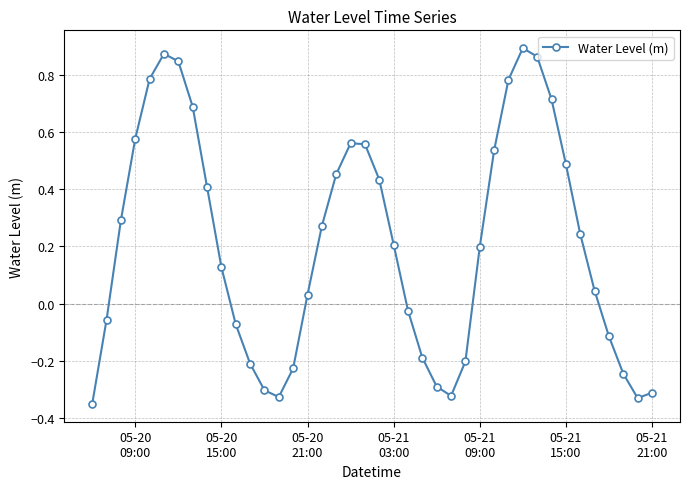

How many points are higher than both their immediate neighbors (excluding endpoints)?

3